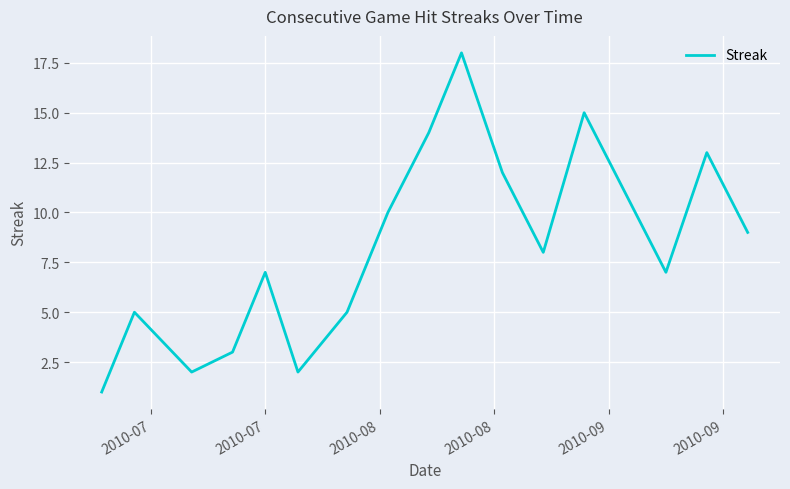

What is the difference between the maximum and minimum values?

17